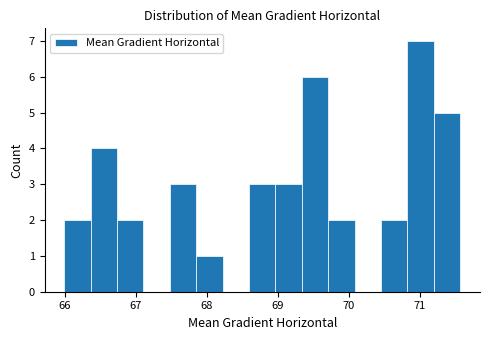

Around what value on the x-axis is the tallest bar? Give the approximate position of its centre, as read against the axis.

71.0